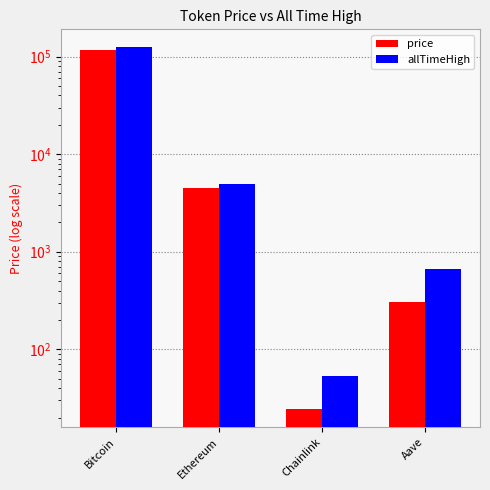

Is it true that allTimeHigh equals 3055.5 at Ethereum?

False